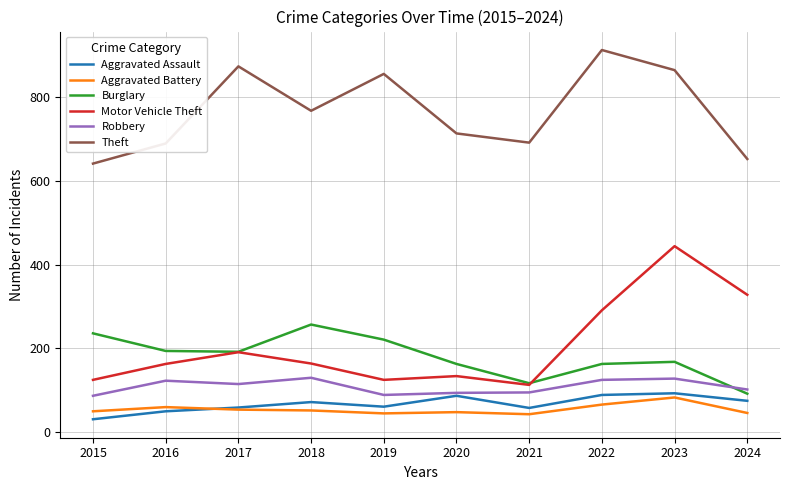

True or false: Motor Vehicle Theft has more than 0 interior local peaks.

True